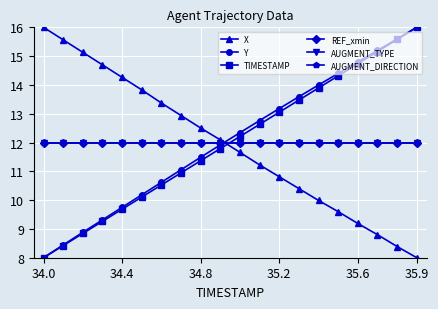

What is the value of the TIMESTAMP point at the 6th from the left?

10.1